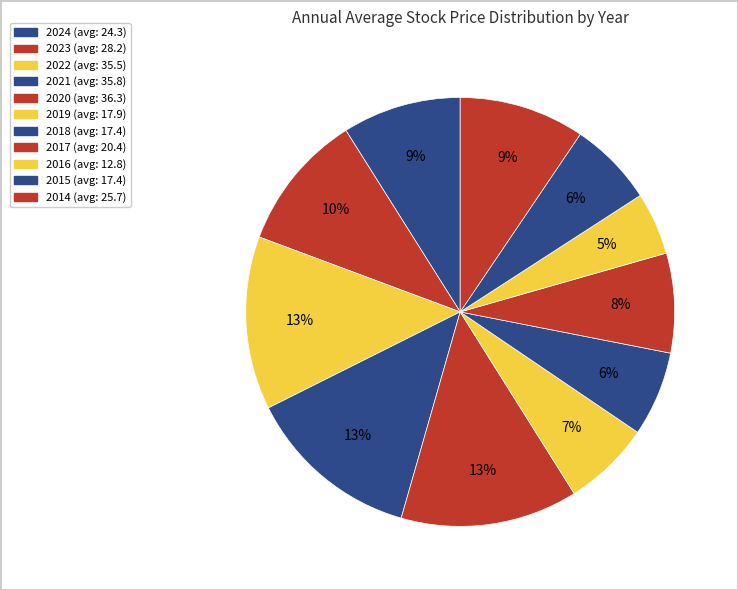

How many segments does this pie chart have?

11